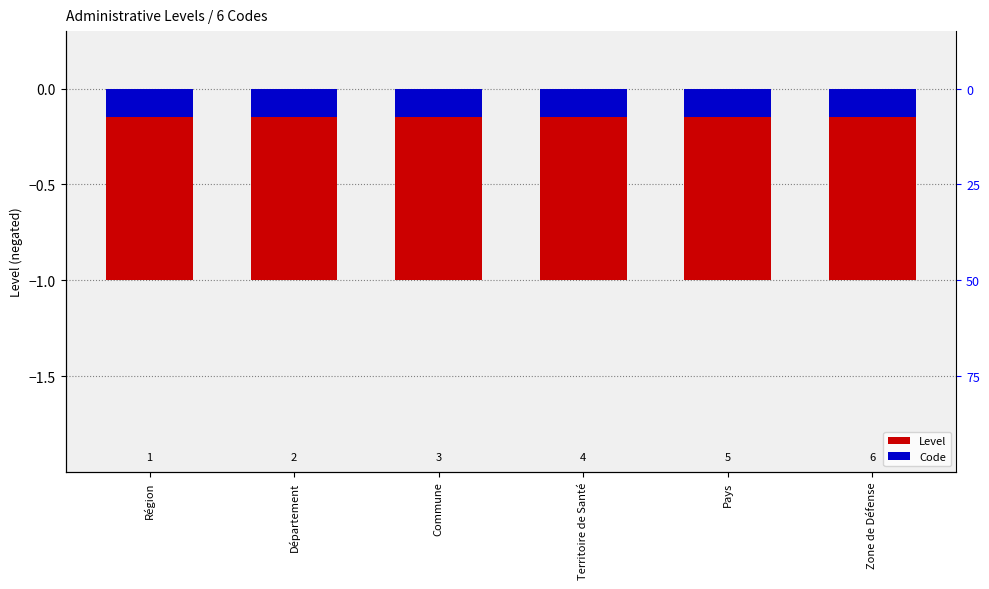

How many categories are shown in the chart?

6